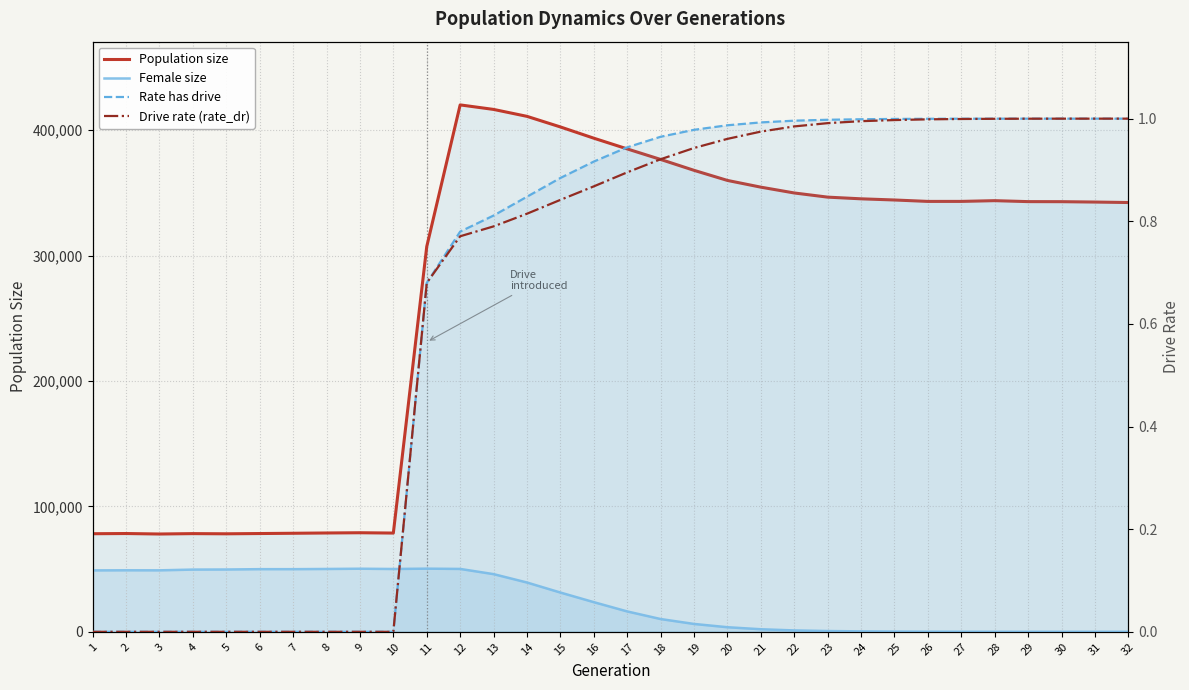

Count the number of data series in this chart.

4